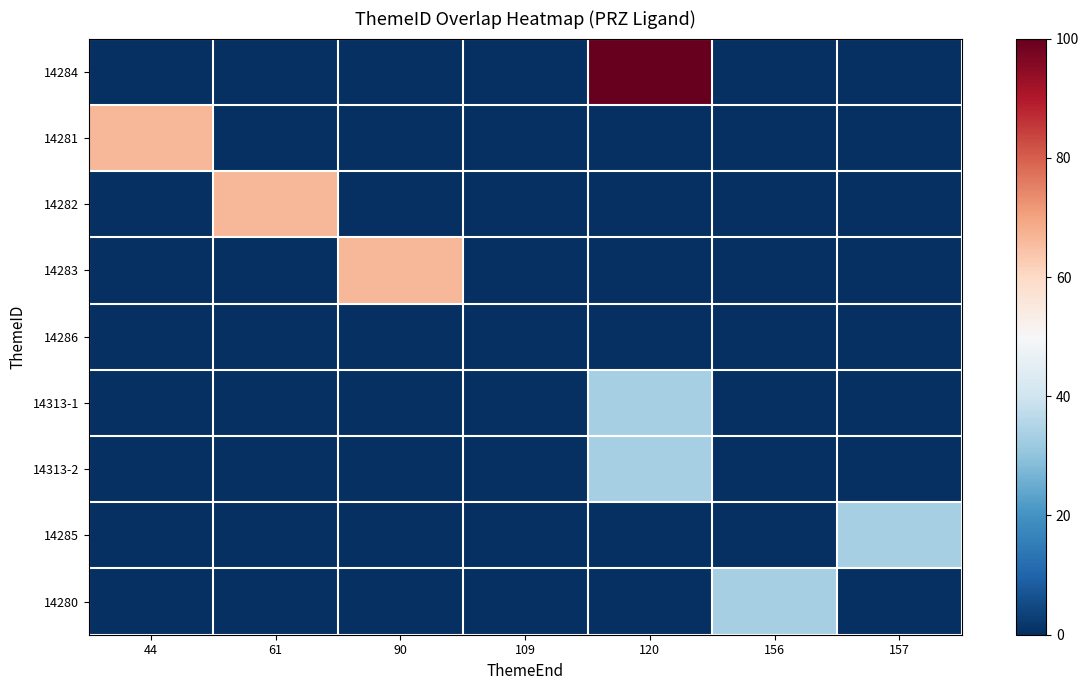

Rank the series at 61 from highest to lowest value.

14282, 14284, 14281, 14283, 14286, 14313-1, 14313-2, 14285, 14280